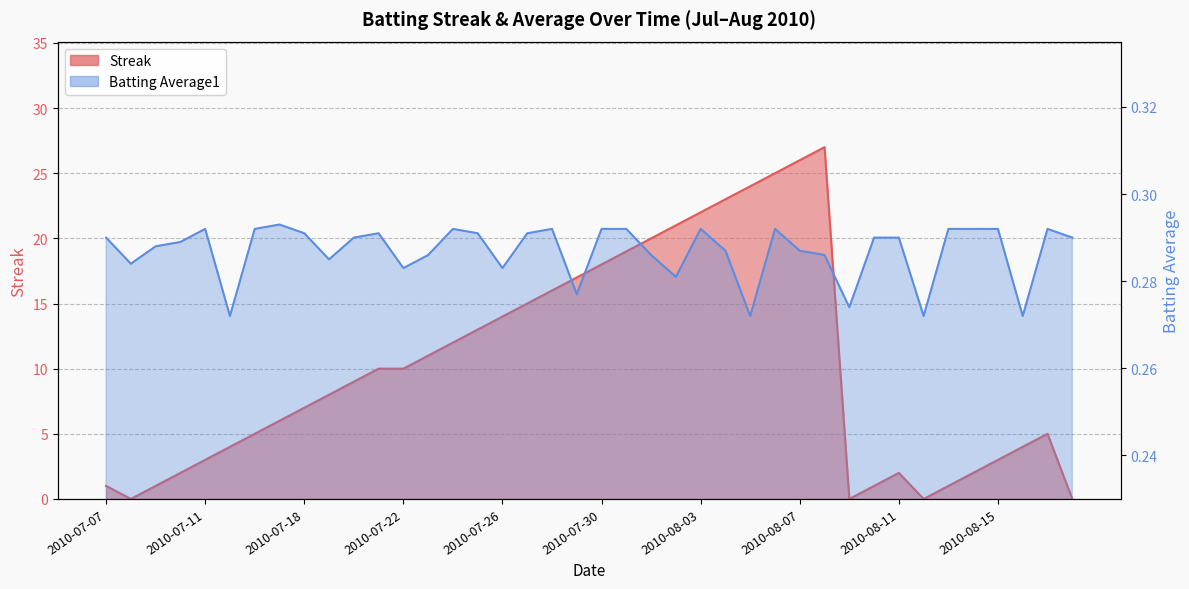

What is the value of the Batting Average1 point at the 5th from the left?

0.3